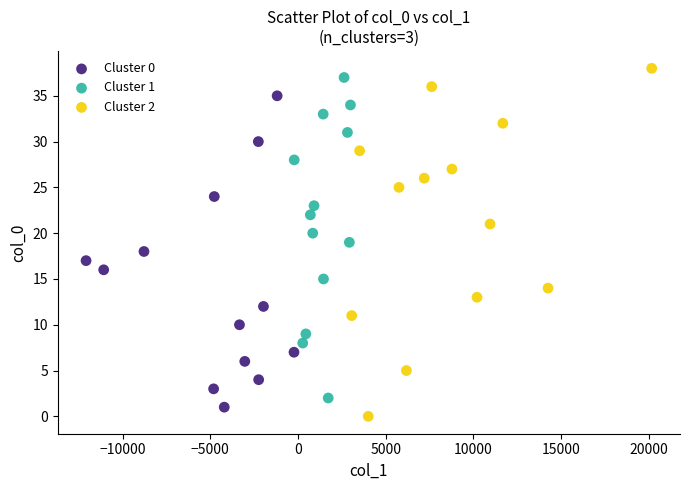

Which series has the widest spread of Y values?

Cluster 2